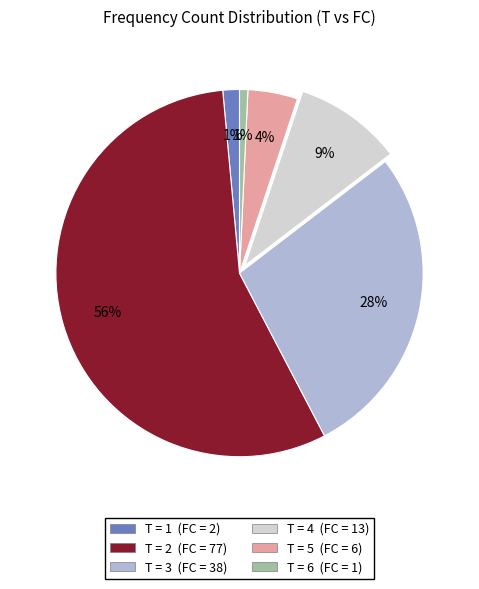

To the nearest percent, what is the average slice percentage?

17%